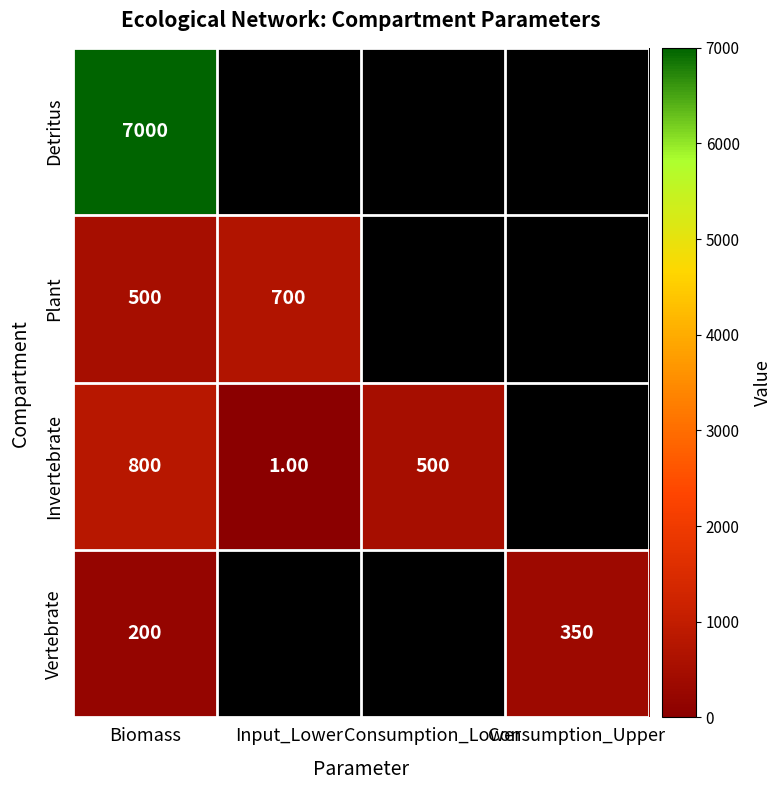

What is the difference between the highest and lowest values at Biomass?

6800